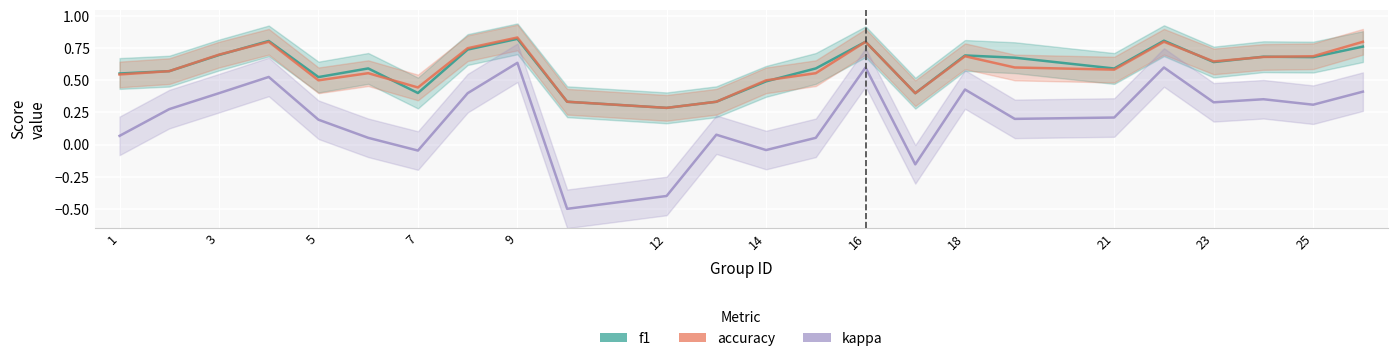

The value of kappa at 9 is 0.2. True or false?

False